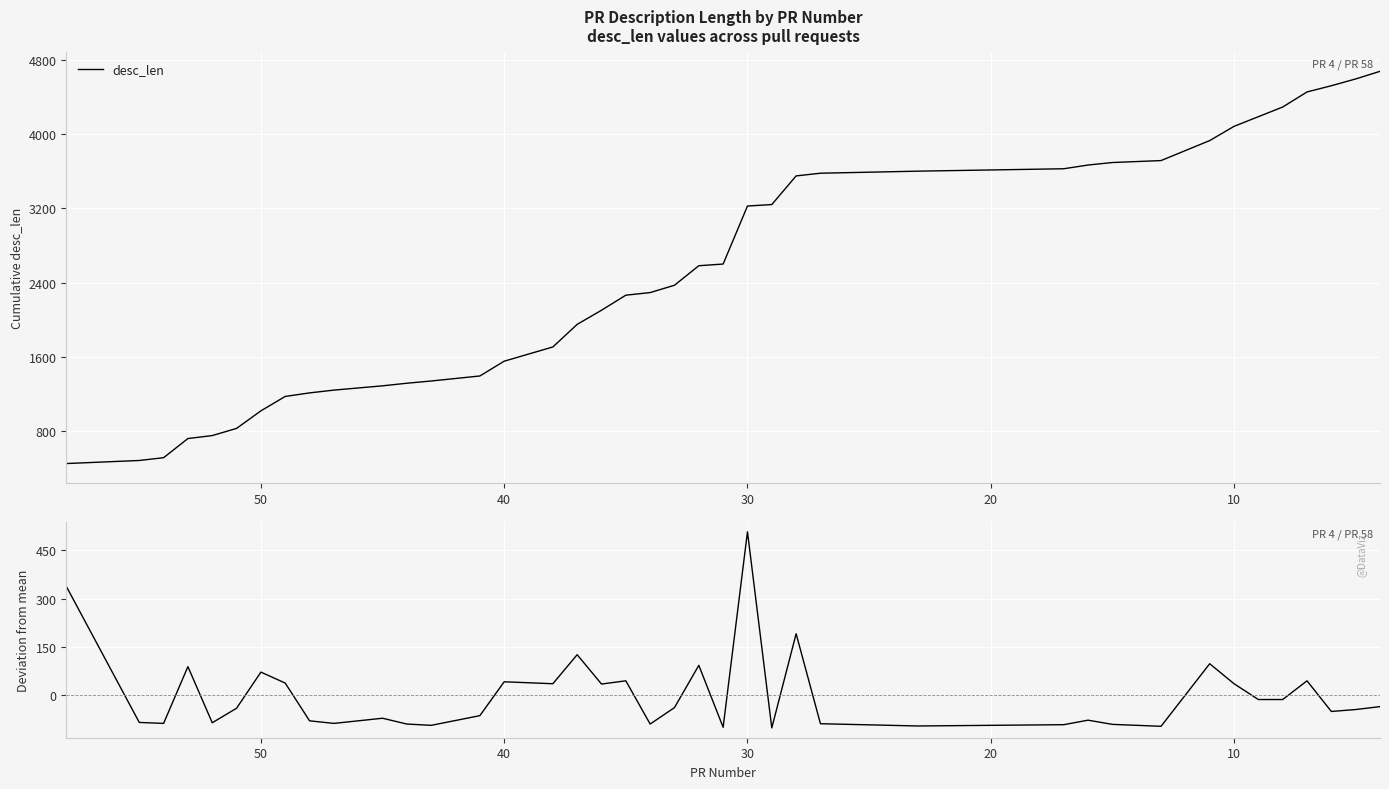

What is the minimum value shown in the chart?

-100.8